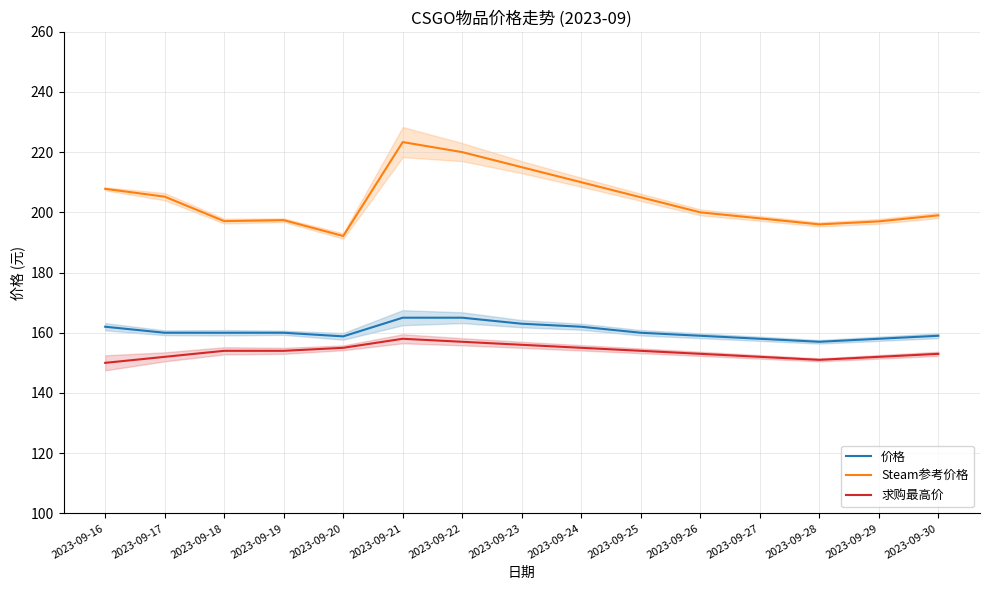

What is the difference between the highest and lowest values at 2023-09-19?

43.4